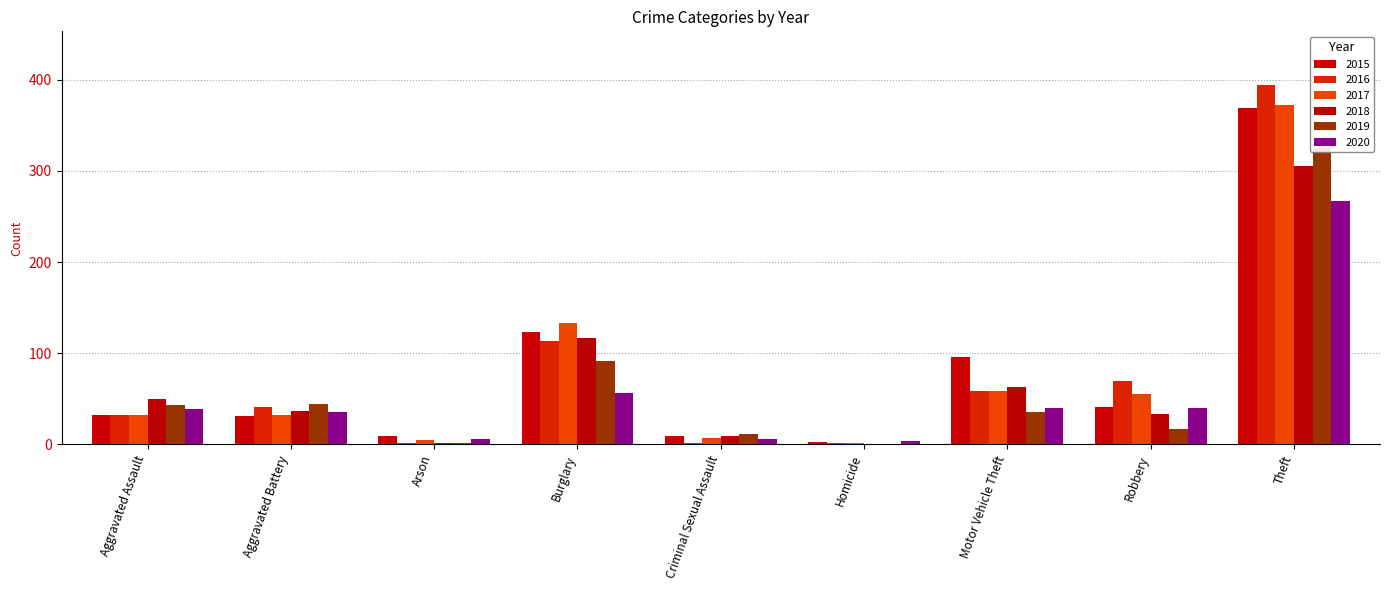

What is the difference between the 2018 values at Arson and Theft?

303